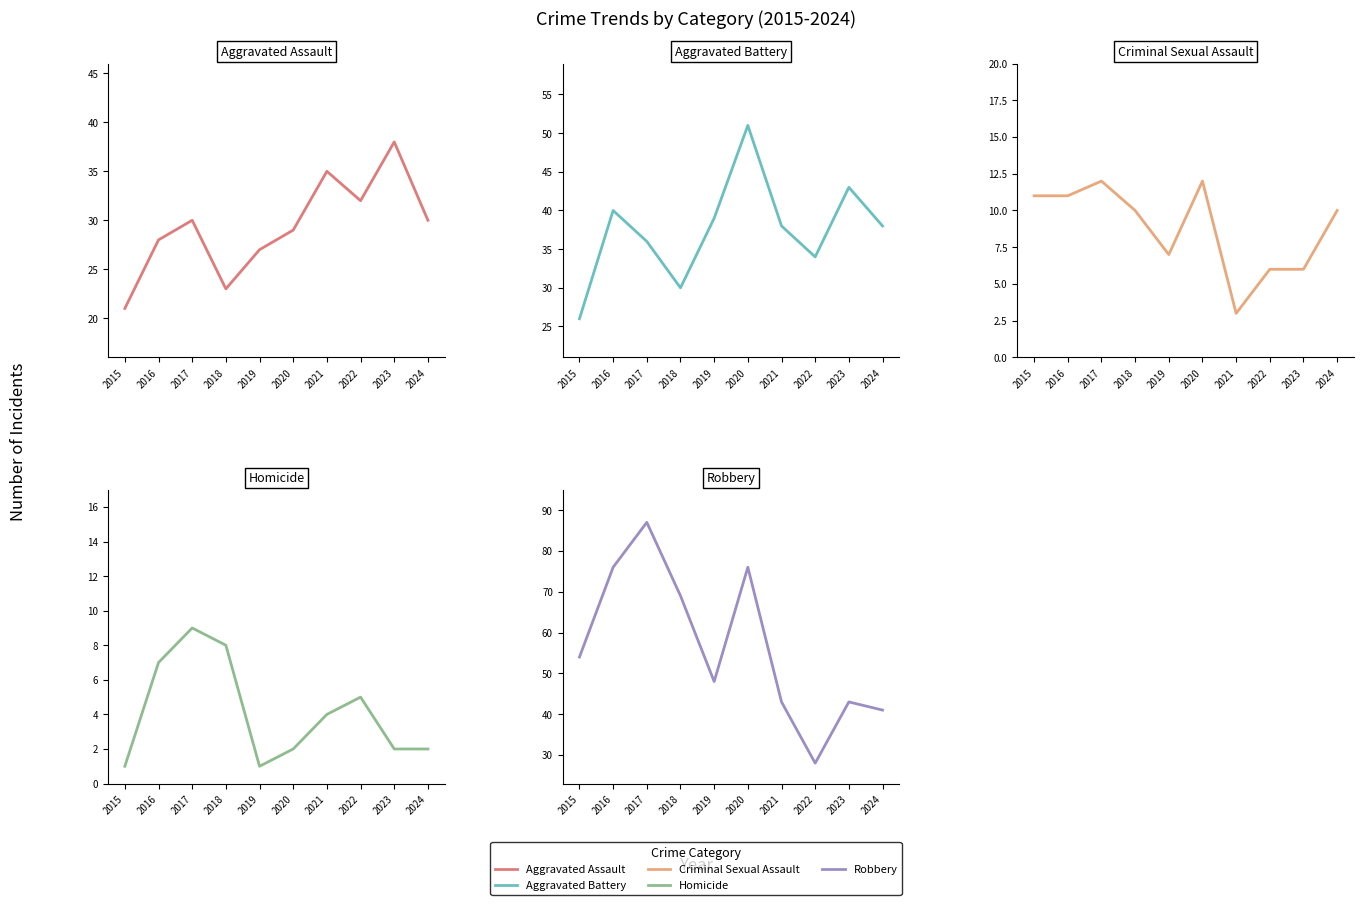

At how many categories does at least one series exceed 10?

10